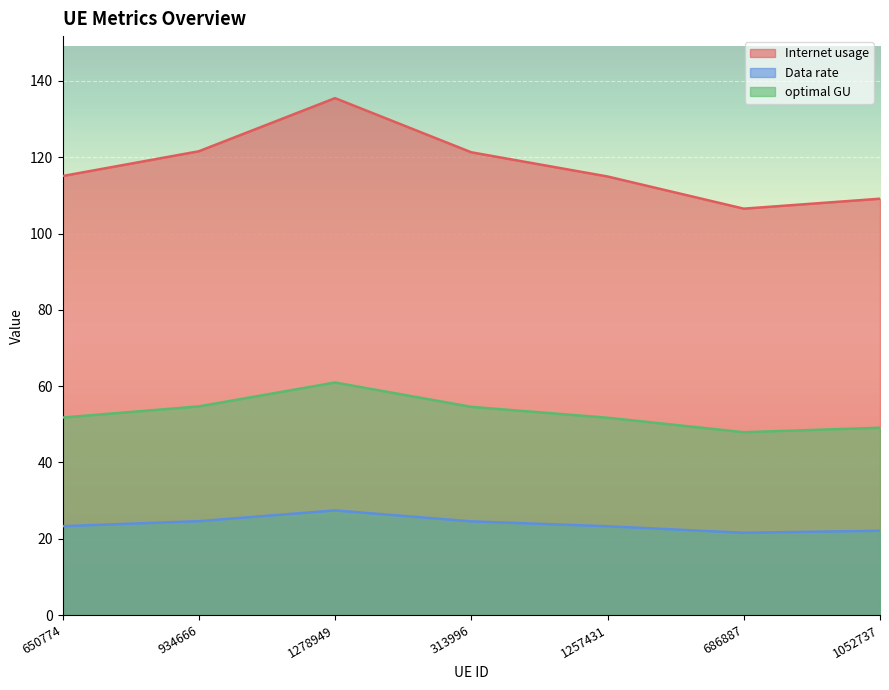

Between 934666 and 686887, which series saw the biggest shift?

Internet usage